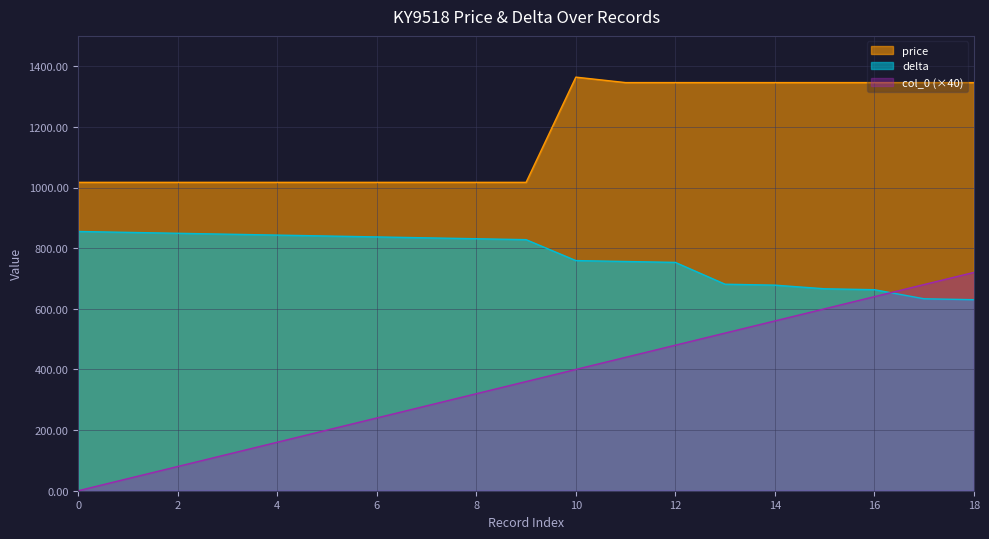

How many data points in col_0 are less than 360?

9